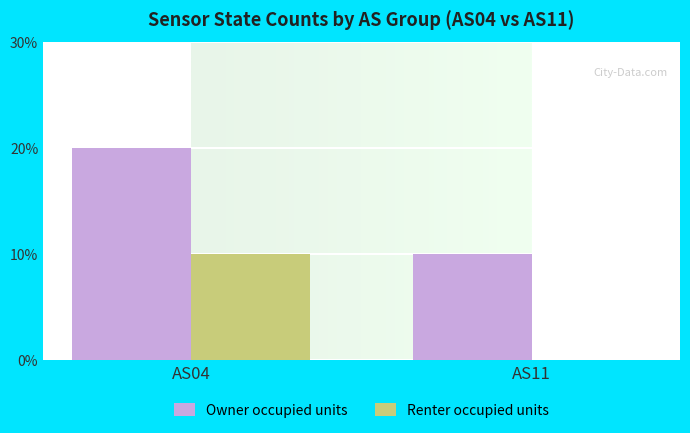

Which has a higher value, AS04 or AS11?

AS04